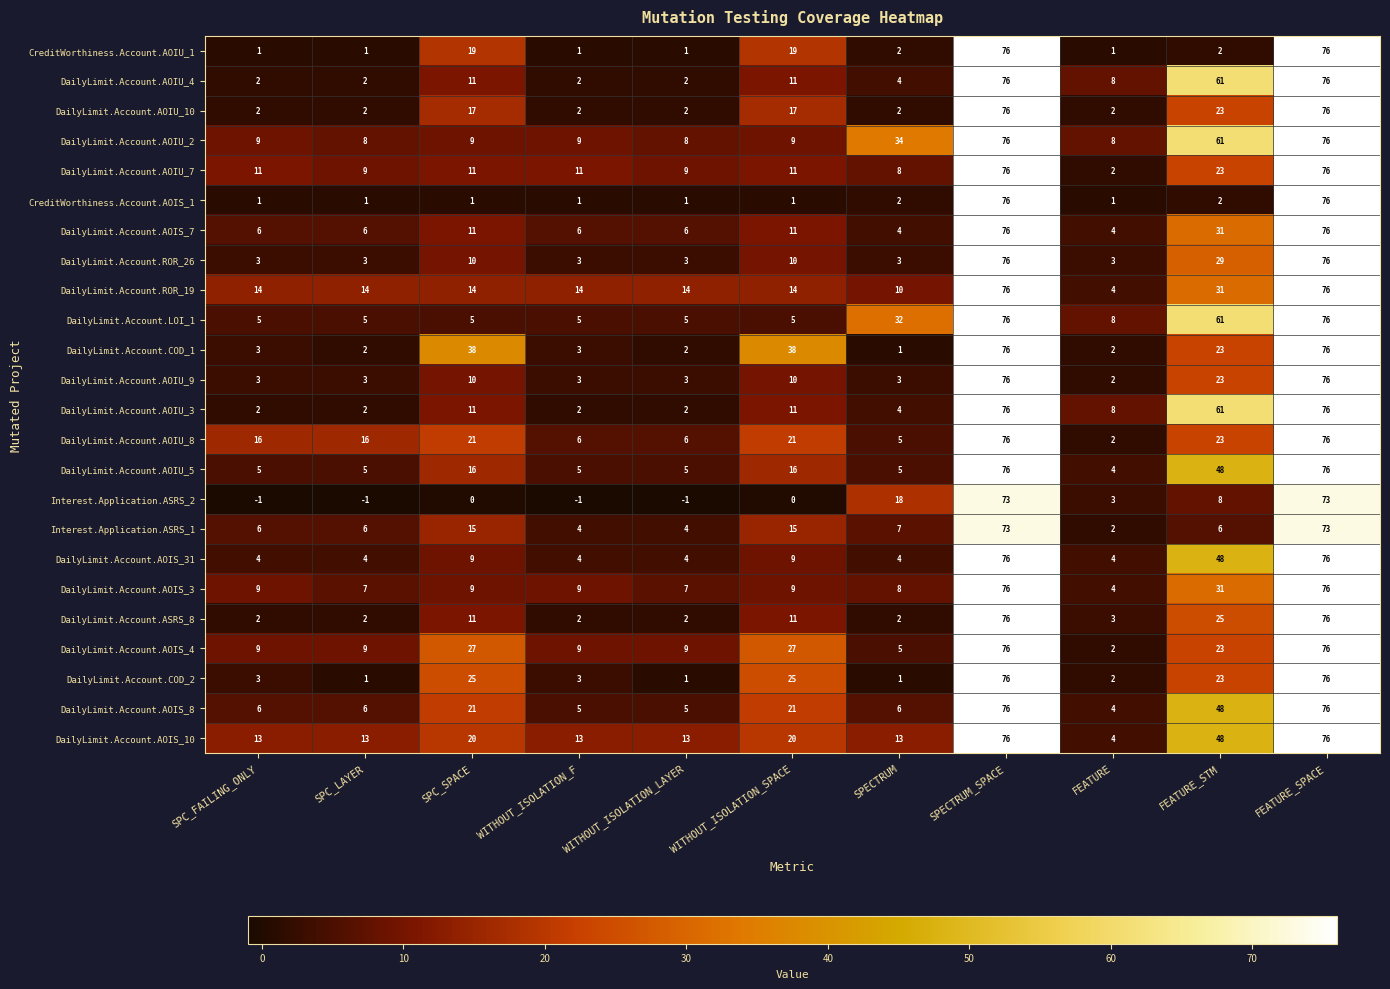

What is the sum of all DailyLimit.Account.AOIU_9 values?

212